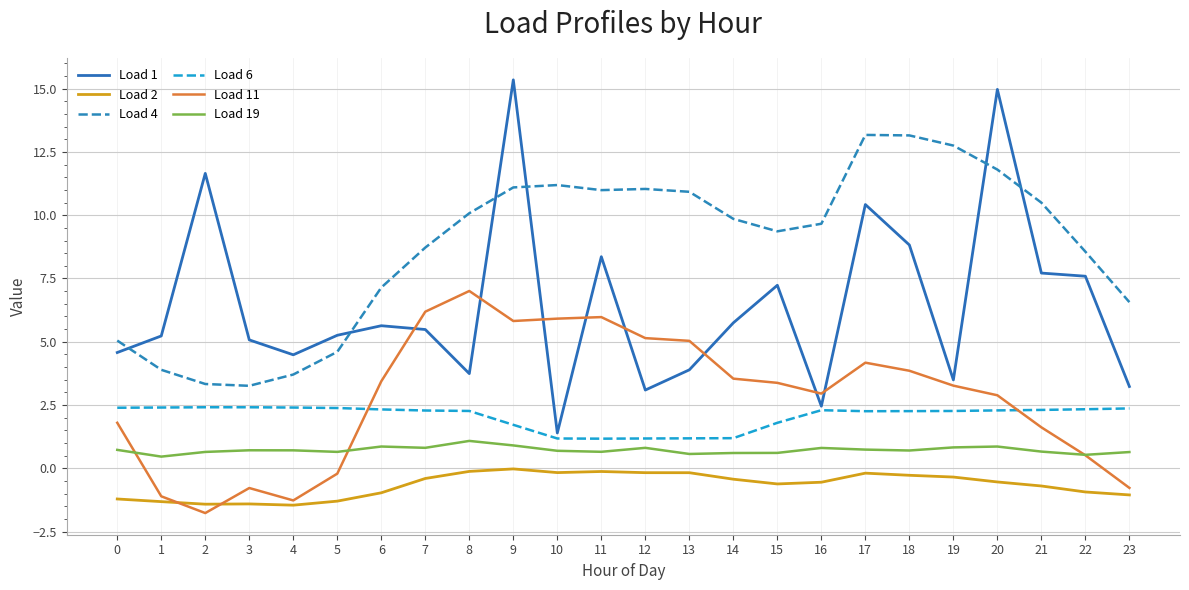

At 7, list the series in order from smallest to largest.

Load 2, Load 19, Load 6, Load 1, Load 11, Load 4